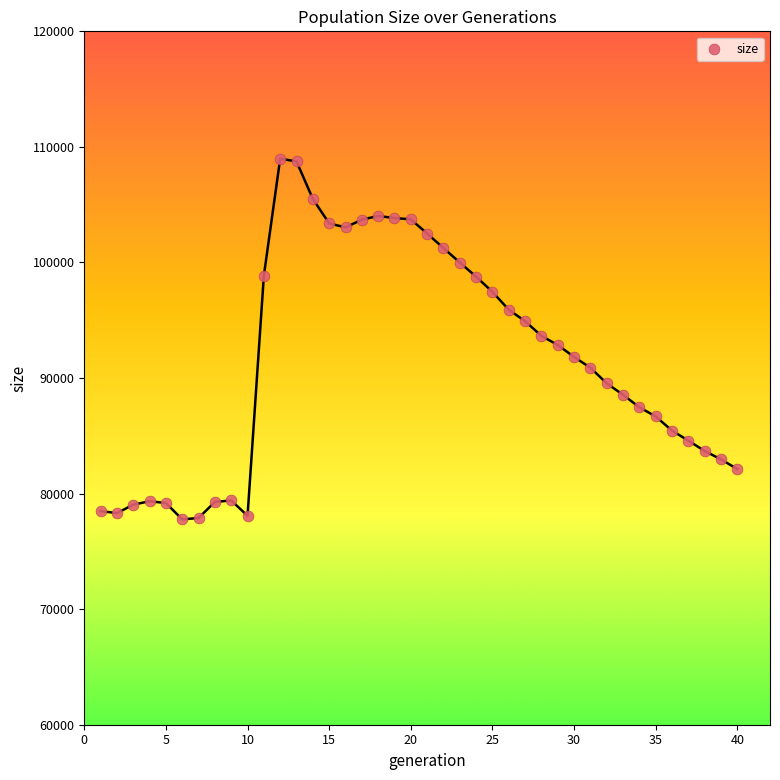

What is the greatest value displayed?

108980